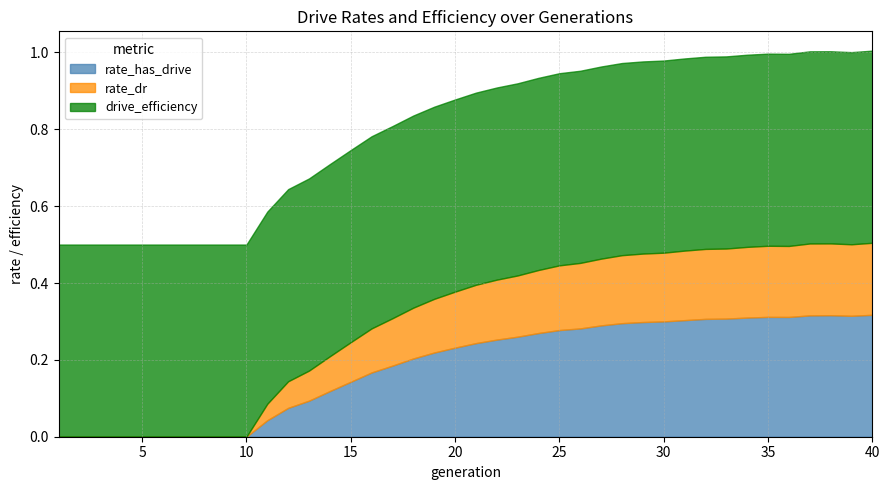

How many distinct data groups are displayed?

3